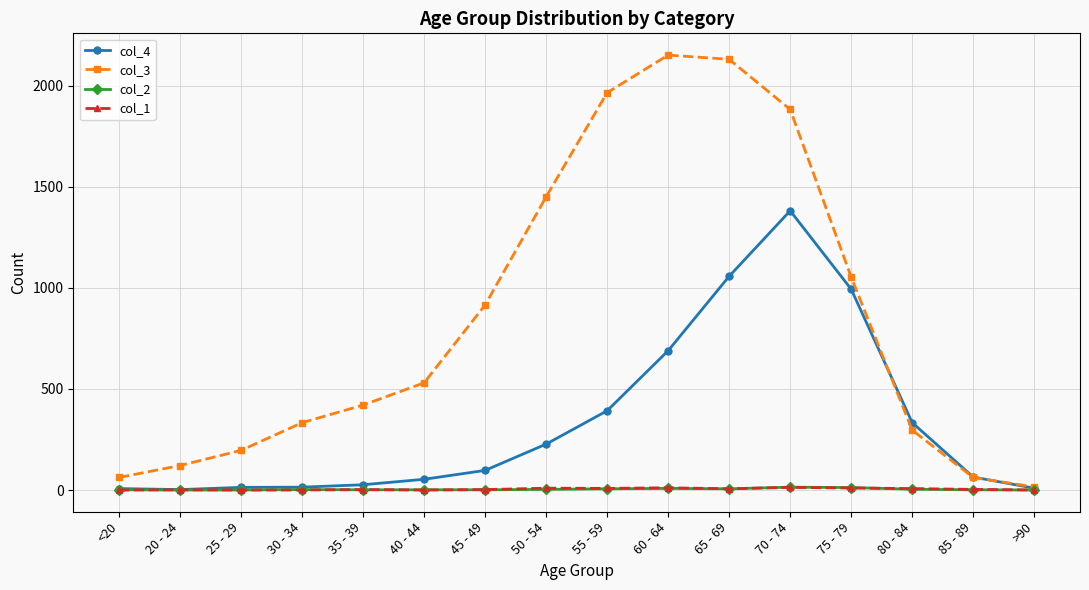

True or false: col_2 has more than 0 interior local peaks.

True